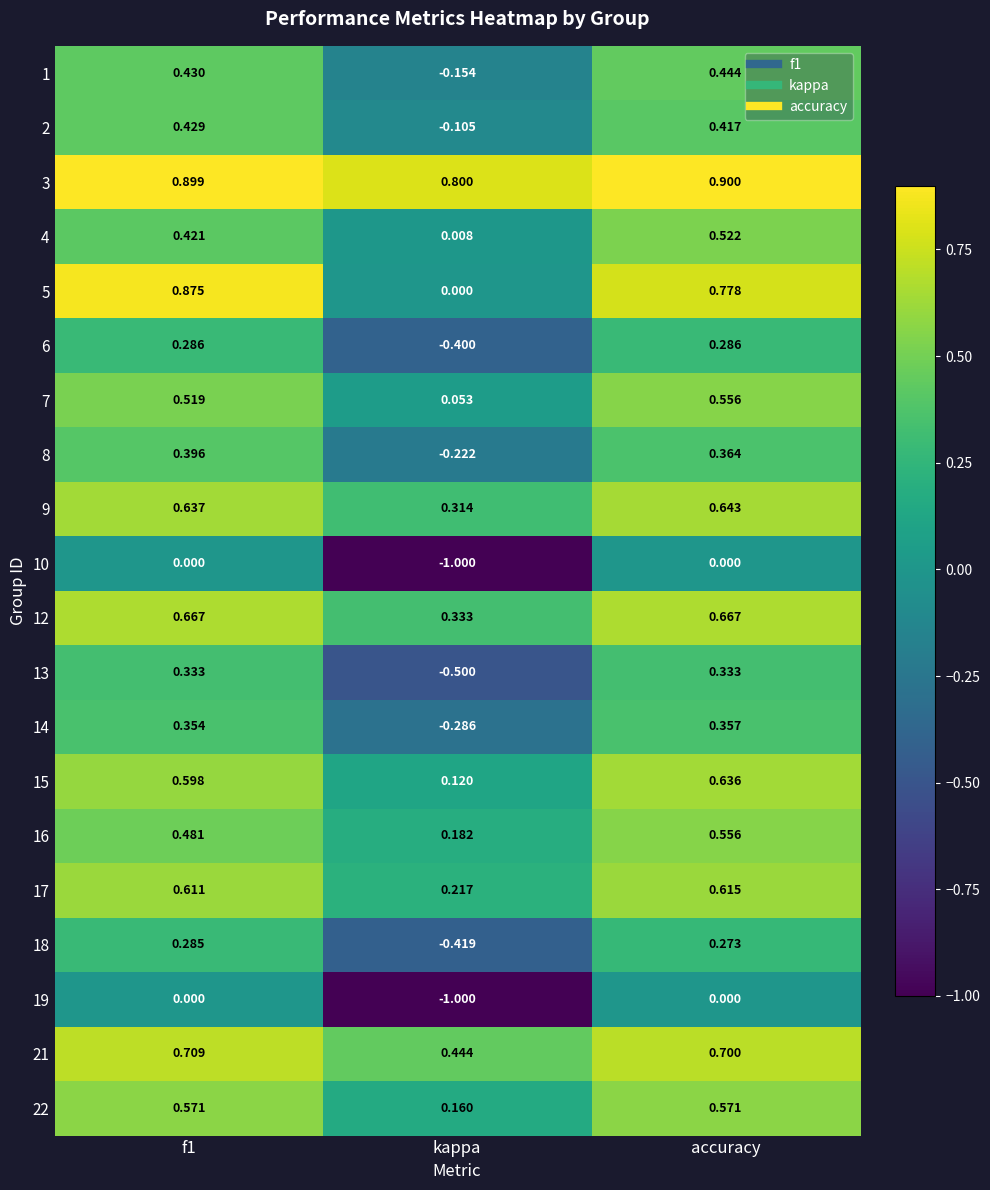

At which label does 18 reach its minimum?

kappa